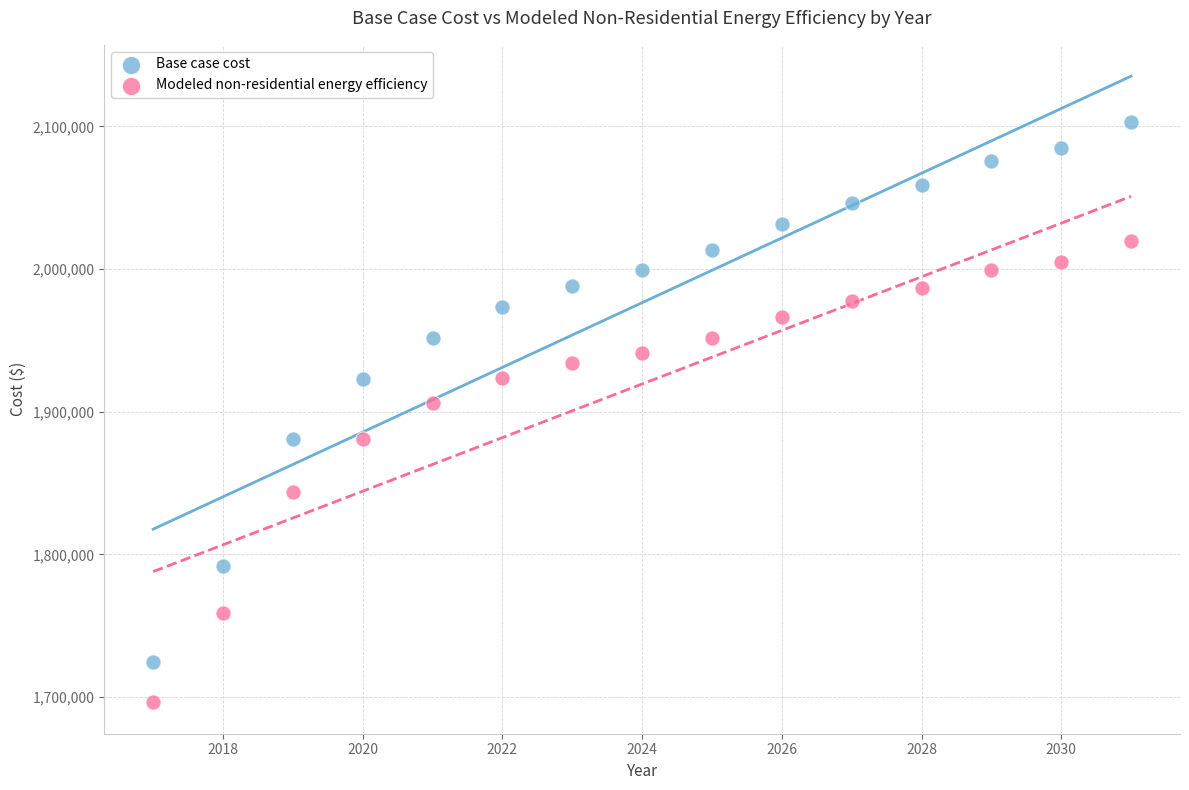

Which series contains the lowest Y value?

Modeled non-residential energy efficiency